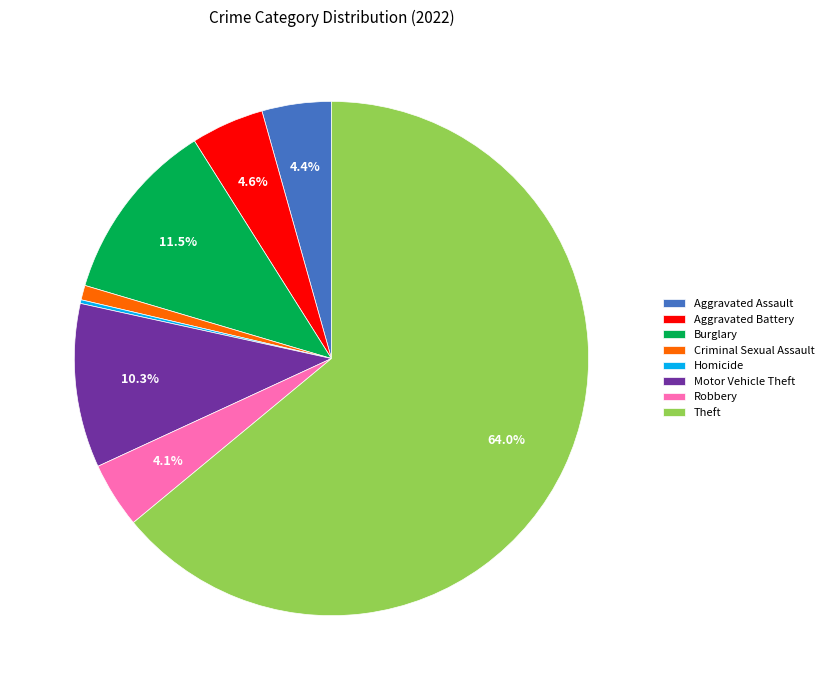

What is the ratio of the value at Robbery to the value at Aggravated Battery?

0.9